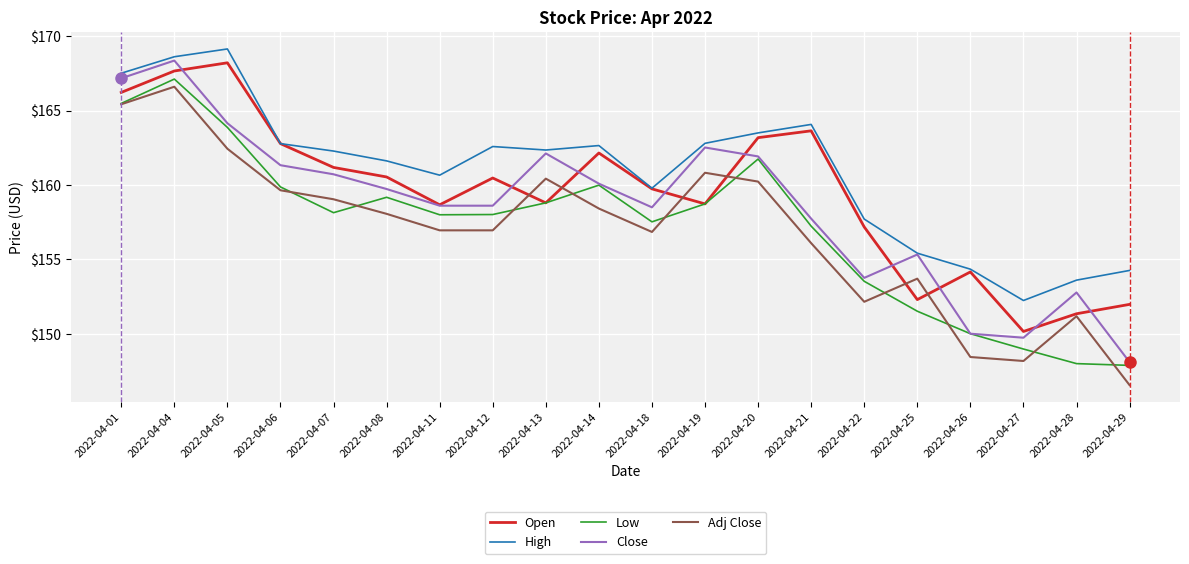

True or false: Close and Adj Close cross at least once.

False